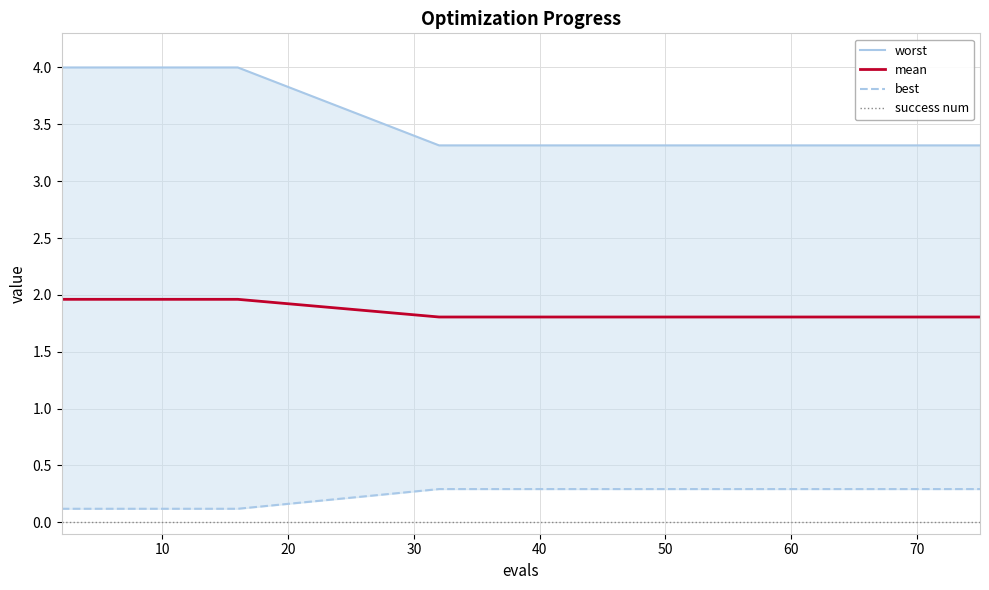

At how many categories does at least one series exceed 3?

17